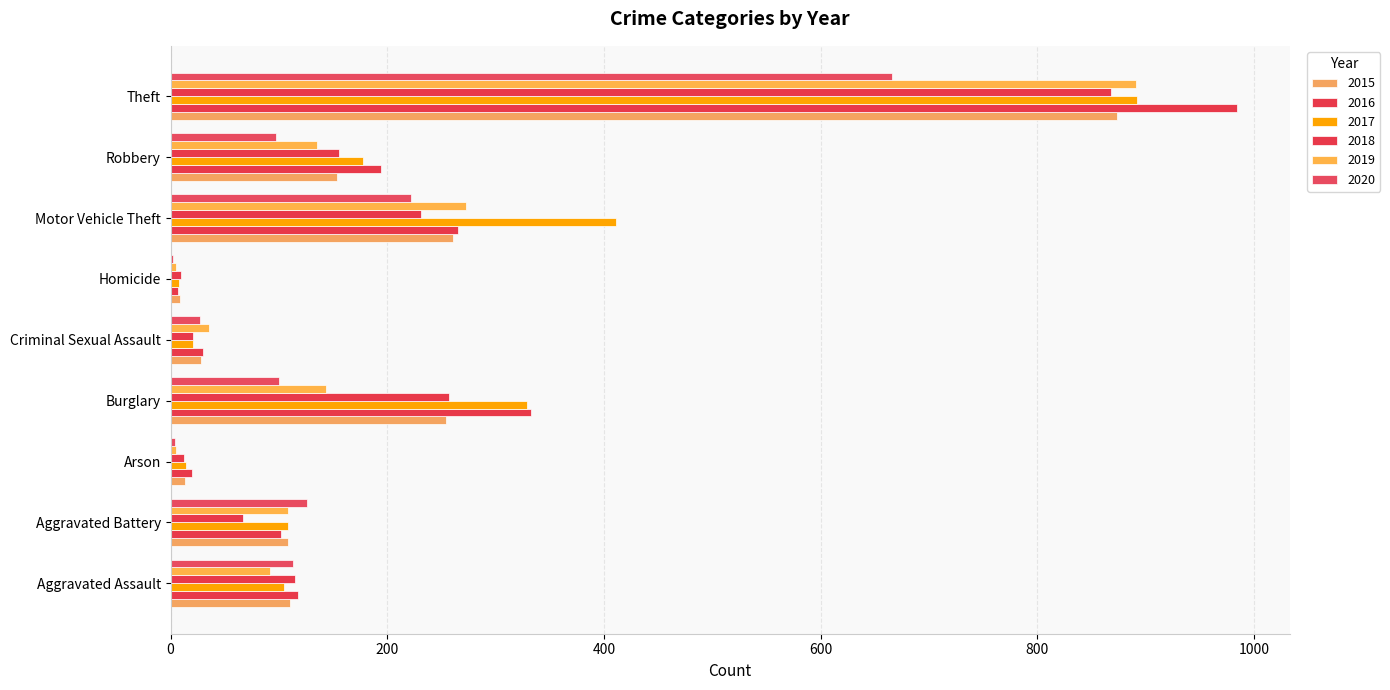

Which category has the lowest value across all series?

Homicide